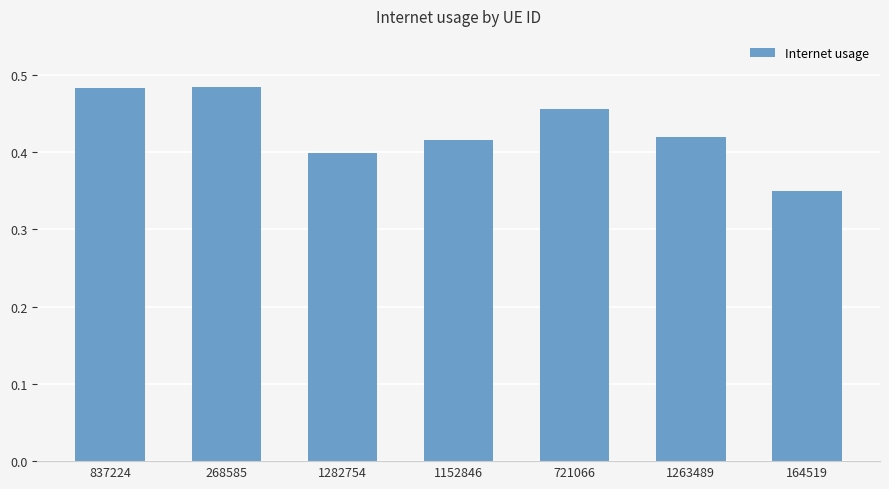

How many distinct data groups are displayed?

1